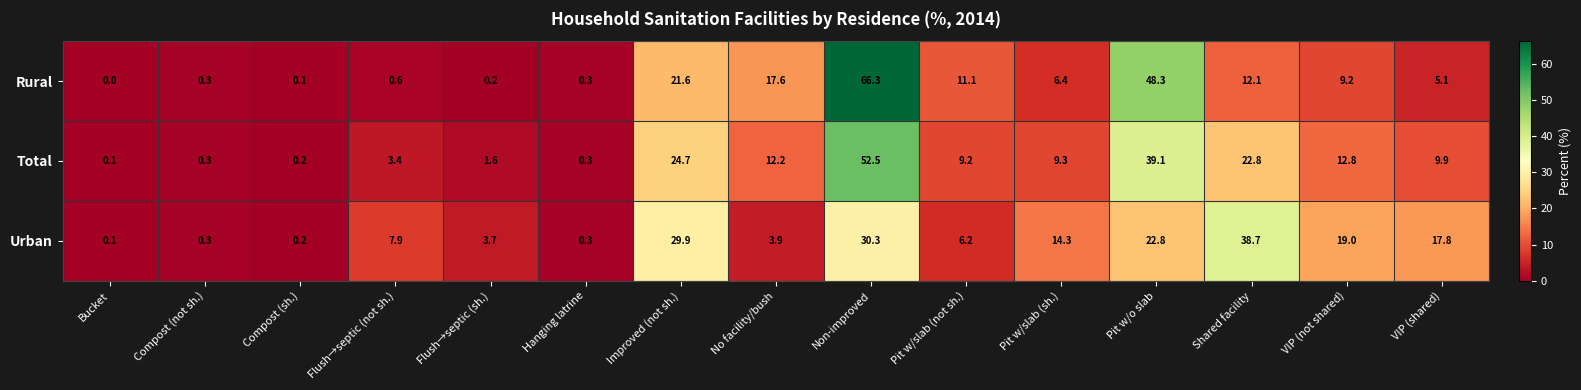

What is the difference between the maximum and minimum values in the Urban series?

38.6